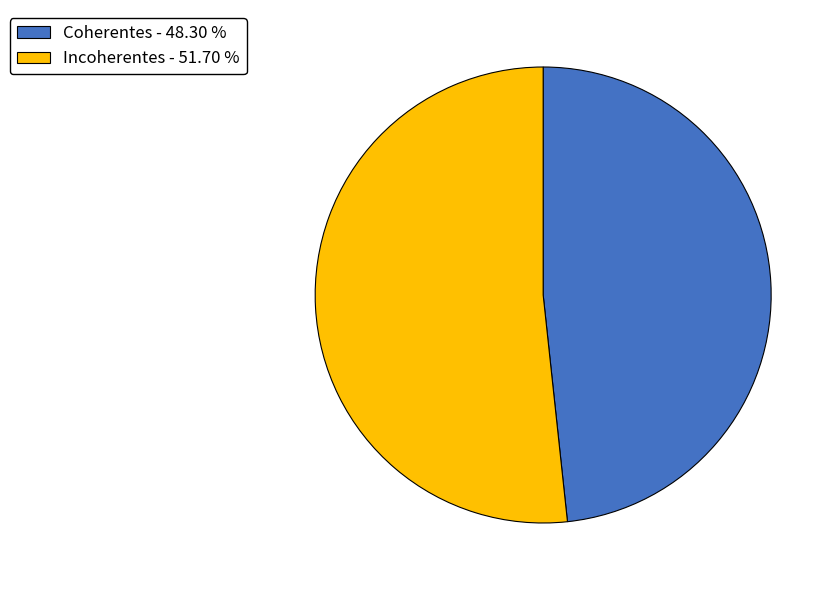

How many segments does this pie chart have?

2